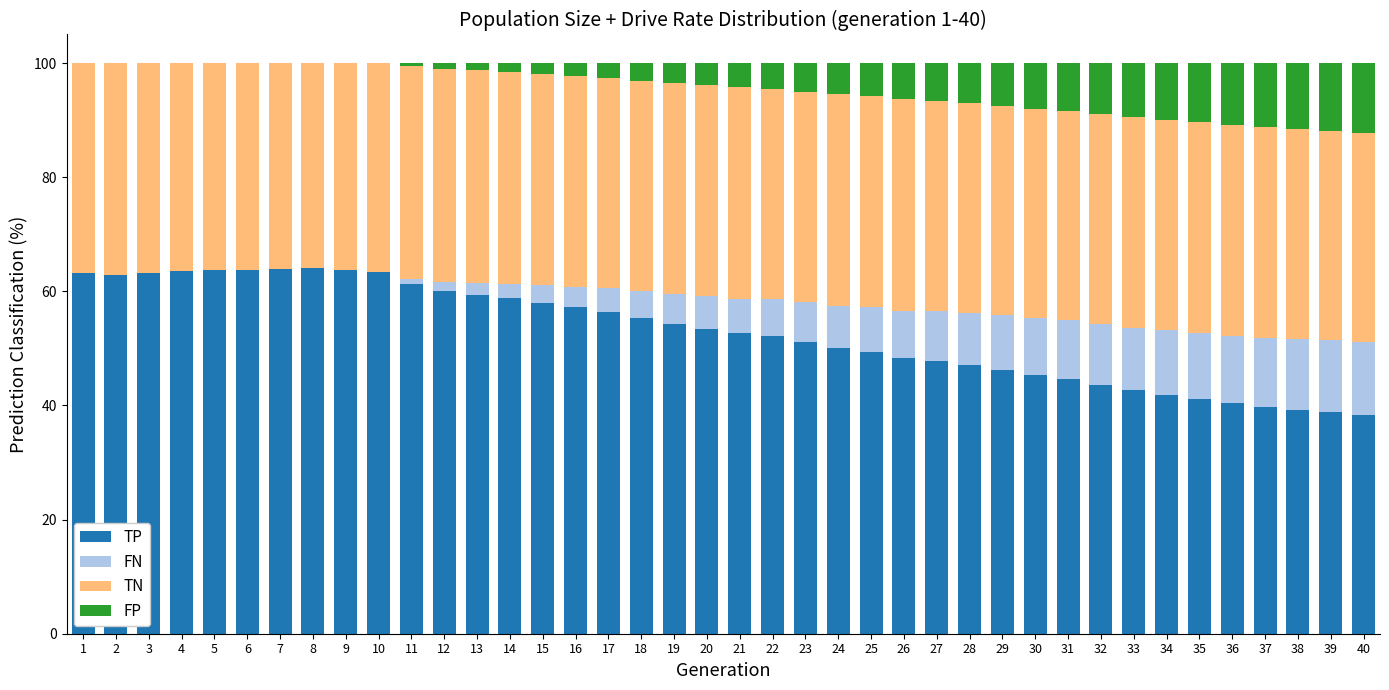

The value of TP at 2 is 93.9. True or false?

False